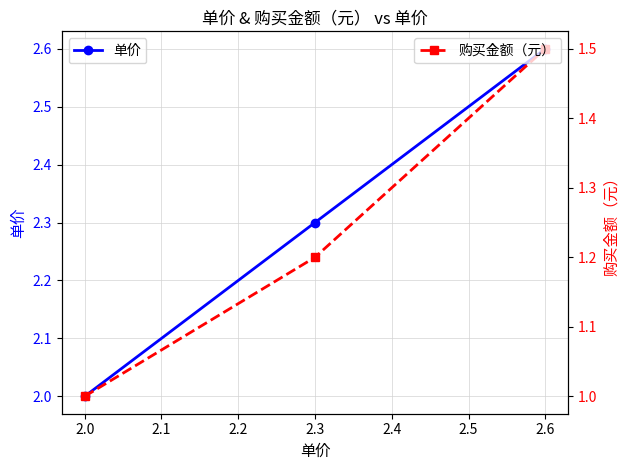

What is the value of the 购买金额（元） point at the 1st from the left?

1.0